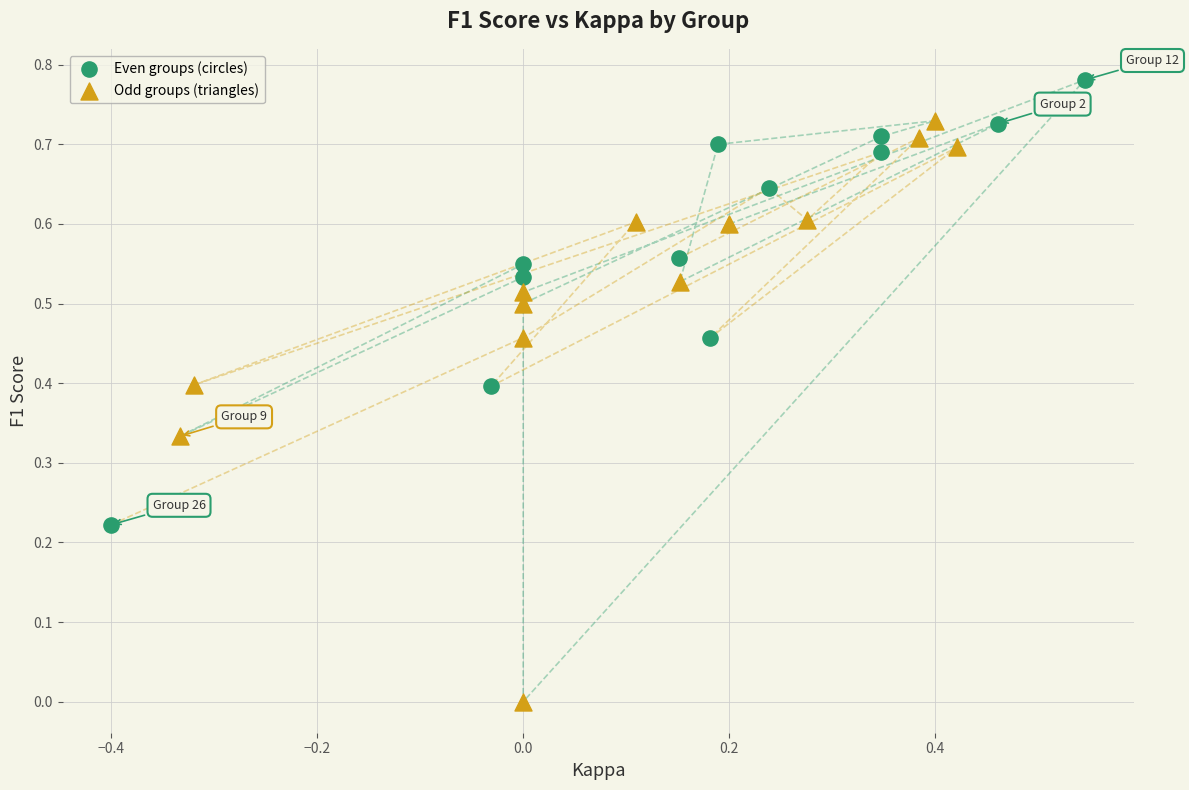

Which series has the widest spread of Y values?

Odd groups (triangles)